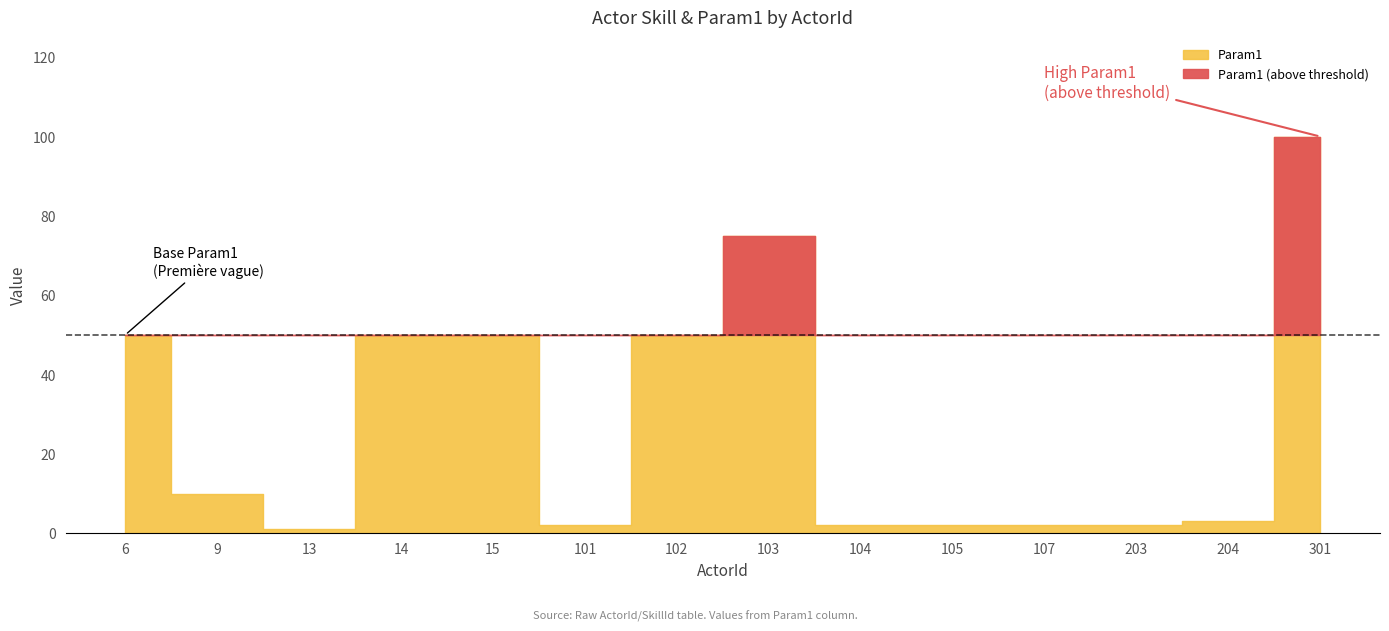

True or false: Param1 and SkillId intersect in this chart.

False